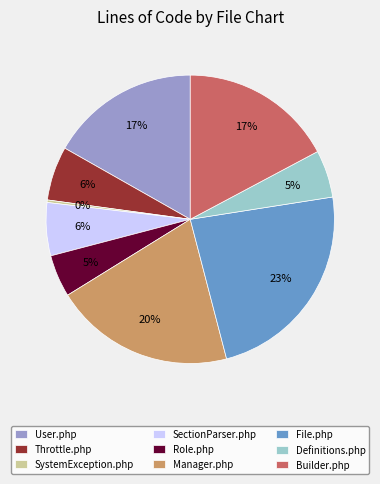

To the nearest percent, what is the difference between the largest and smallest slice percentages?

23%